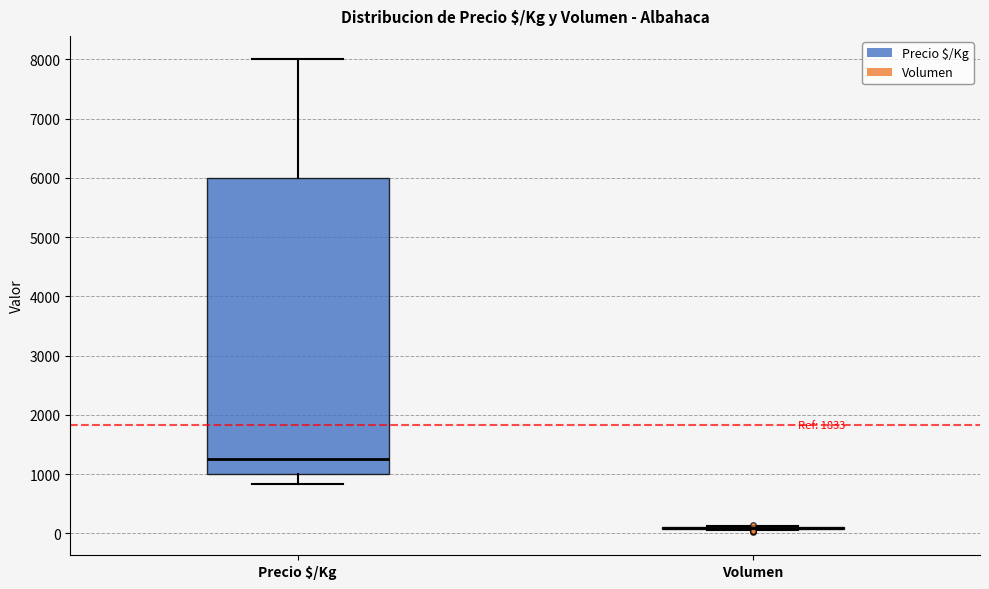

Reading left to right, read every box against the y-axis: the position of its median line, the range the box covers, and the ends of its whiskers. The values are not printed on the chart, so give them approximately, as read against the axis.

Precio $/Kg: median 1300, box 1000 to 6000, whiskers 800 to 8000
Volumen: box collapsed to a line at 100, whiskers 100 to 100